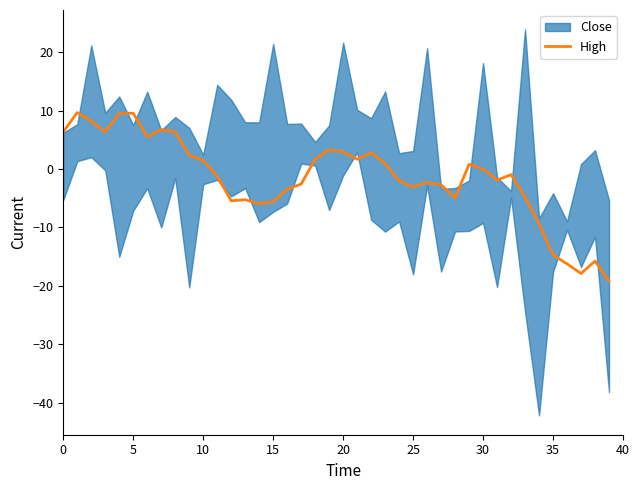

How many lines are shown in the chart?

1